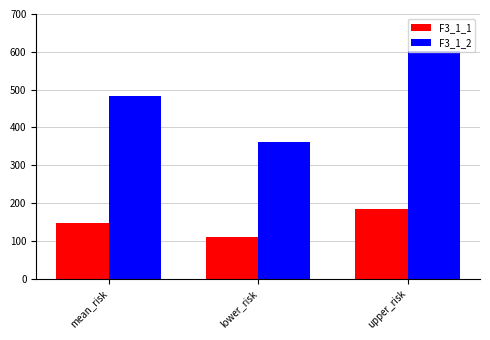

What is the label of the 1st bar from the right?

upper_risk